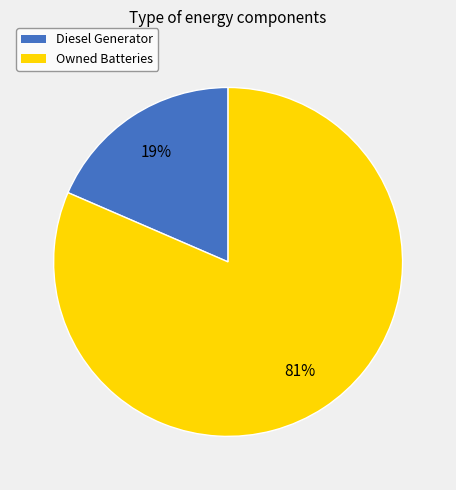

Which slice is the largest?

Owned Batteries